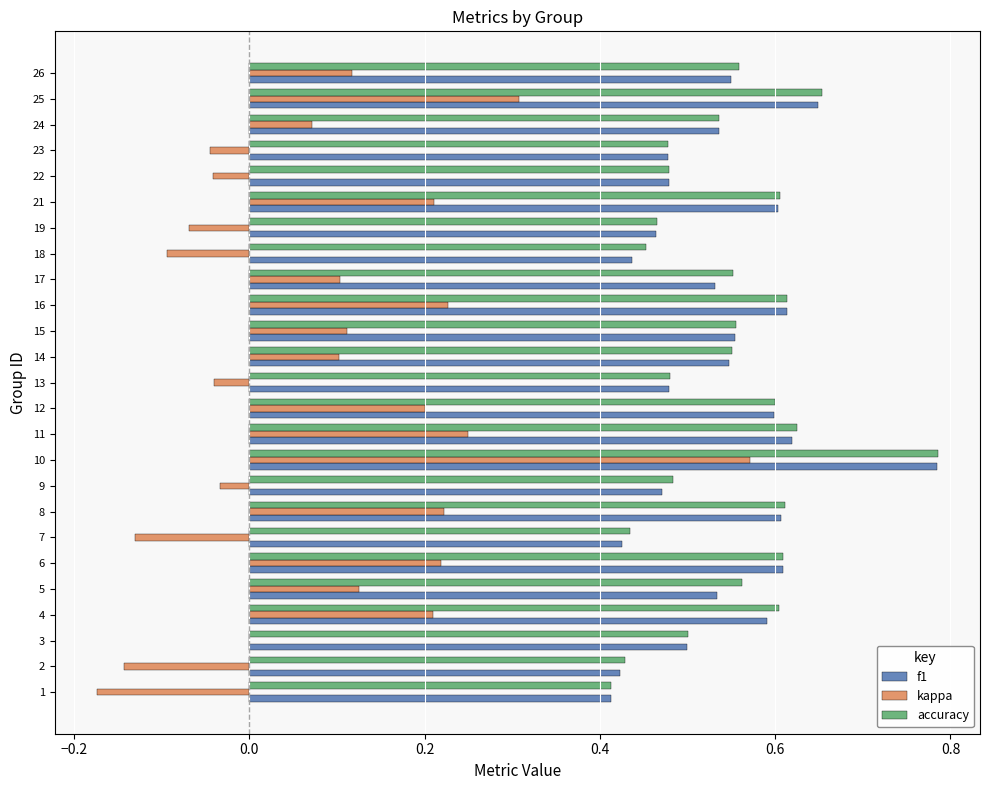

At which label does f1 reach its peak?

10